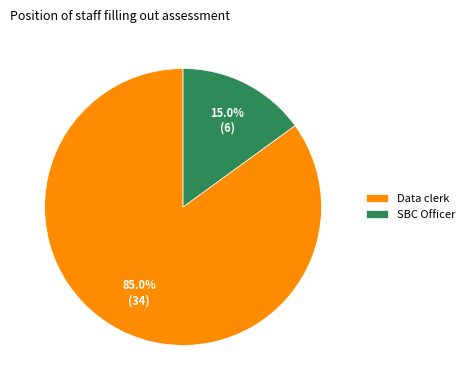

What portion of the pie excludes Data clerk?

15.0%